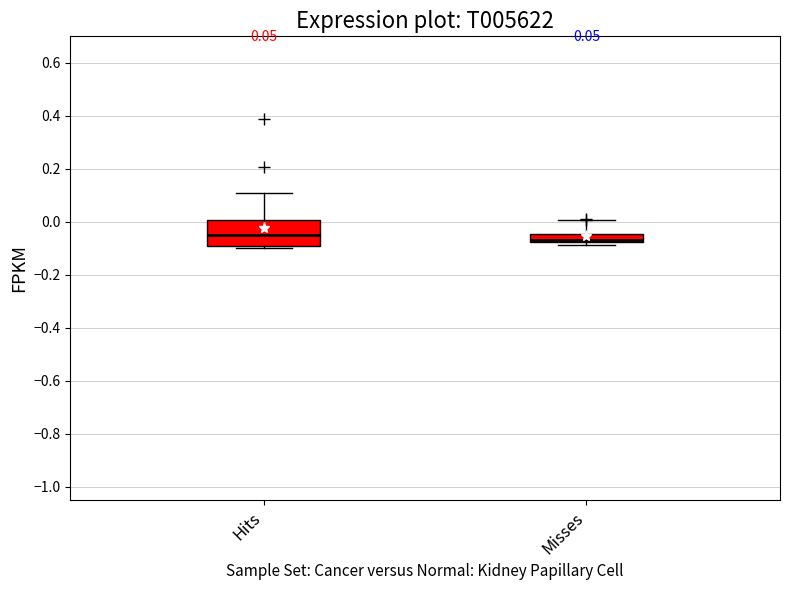

Reading left to right, read every box against the y-axis: the position of its median line, the range the box covers, and the ends of its whiskers. The values are not printed on the chart, so give them approximately, as read against the axis.

Hits: median -0.06, box -0.10 to 0.00, whiskers -0.10 (just below the box's lower edge) to 0.10
Misses: median -0.06, box -0.08 to -0.04, whiskers -0.08 (just below the box's lower edge) to 0.00